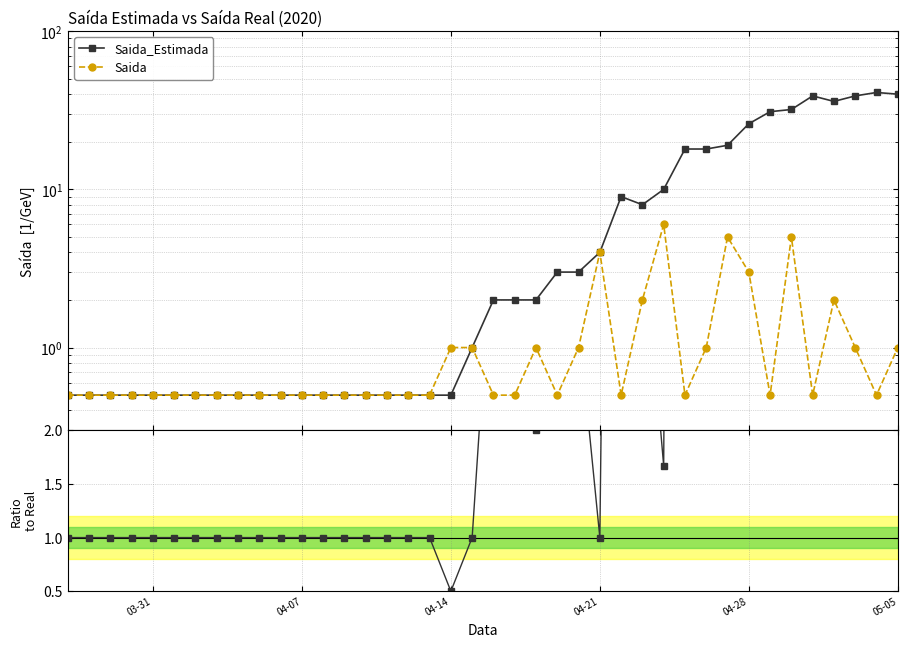

True or false: Saida_Estimada and Saida cross at least once.

False